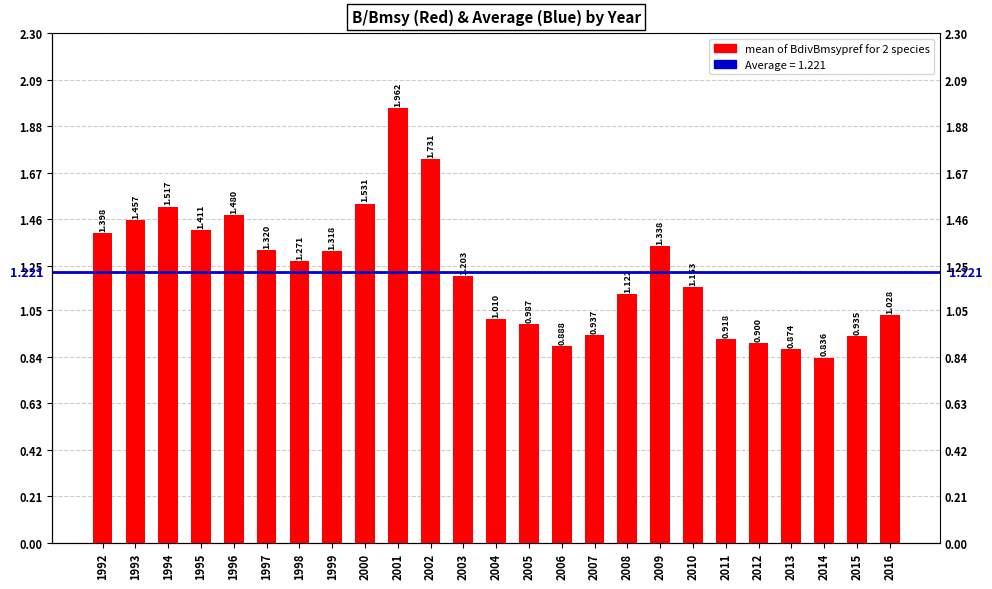

What is the maximum value shown in the chart?

2.0